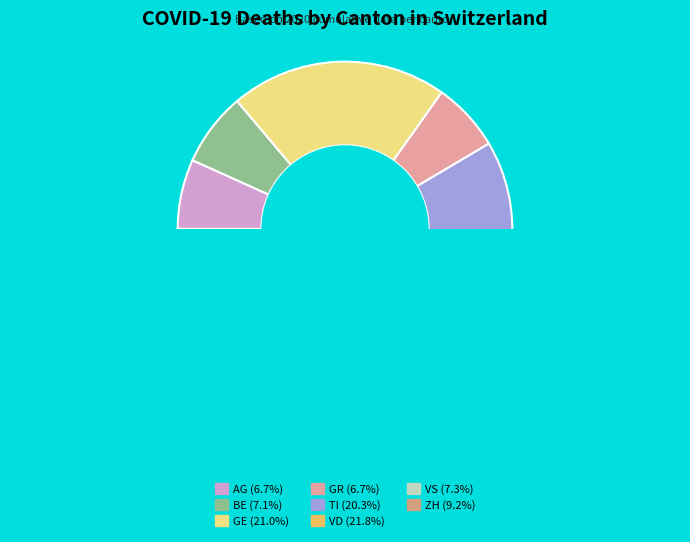

Do ZH and VS together represent more than half of the pie?

No